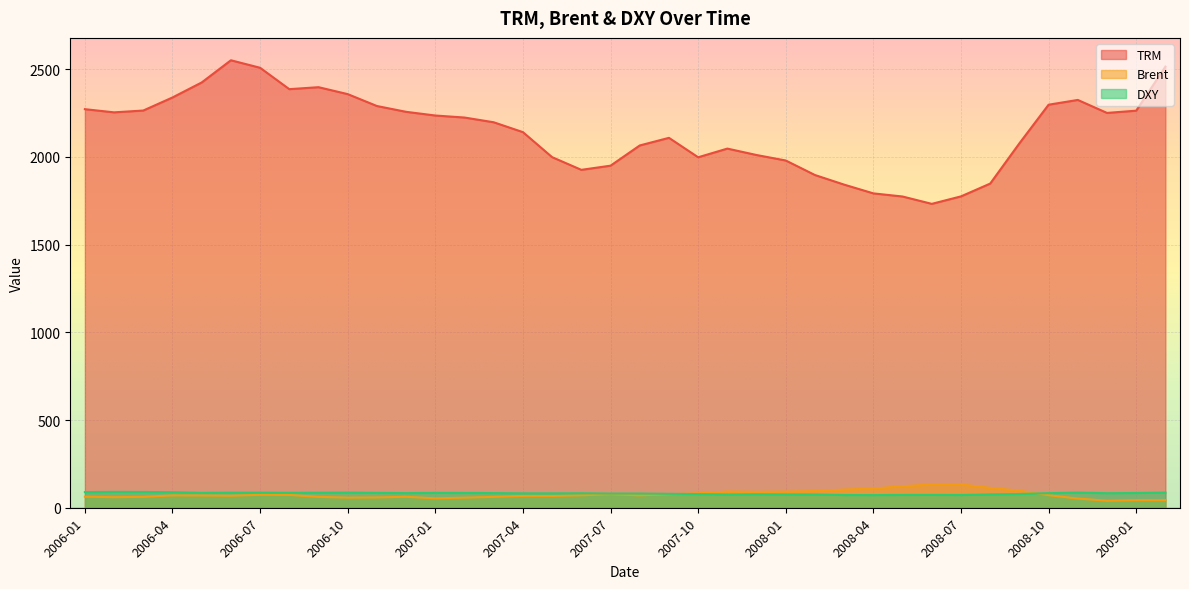

Where does the TRM series first go above 2224?

2006-01